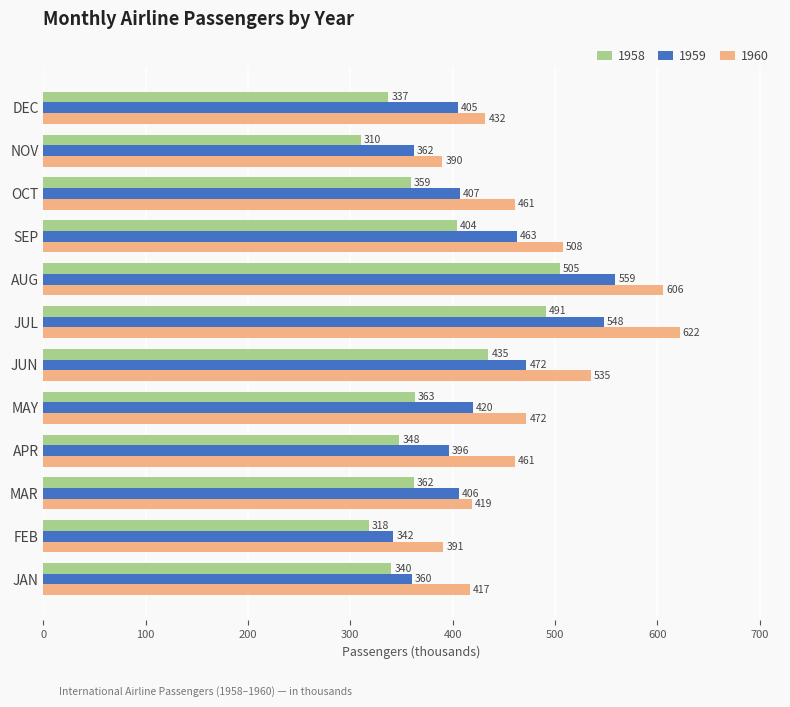

What is the minimum value shown in the chart?

310